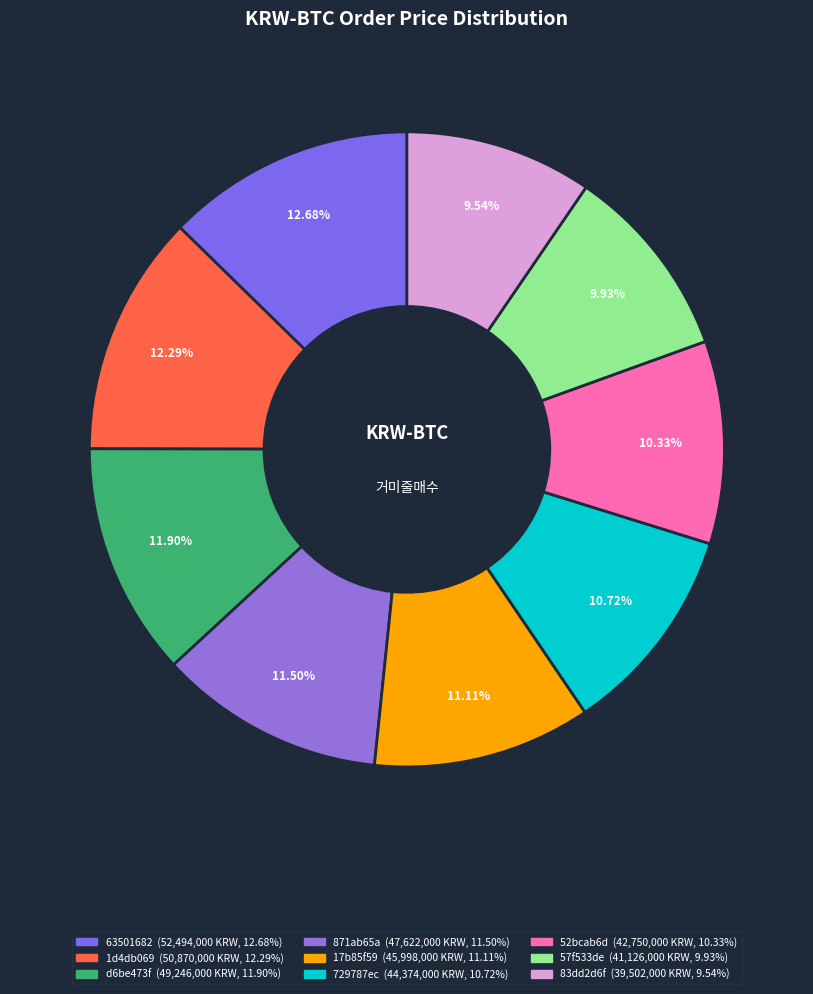

Is it true that 63501682 is 13% of the pie?

True